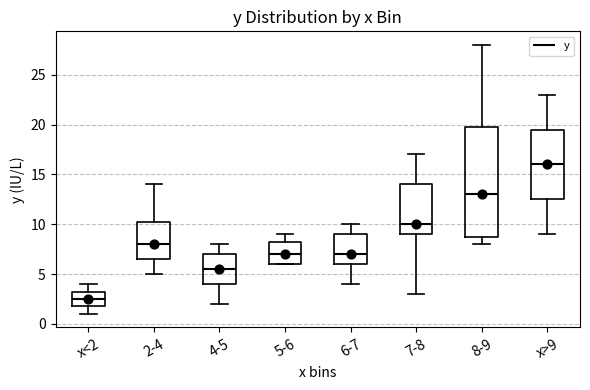

Where is the lower edge of the box for 6-7 on the y-axis? The values are not printed on the chart, so give them approximately, as read against the axis.

6.0